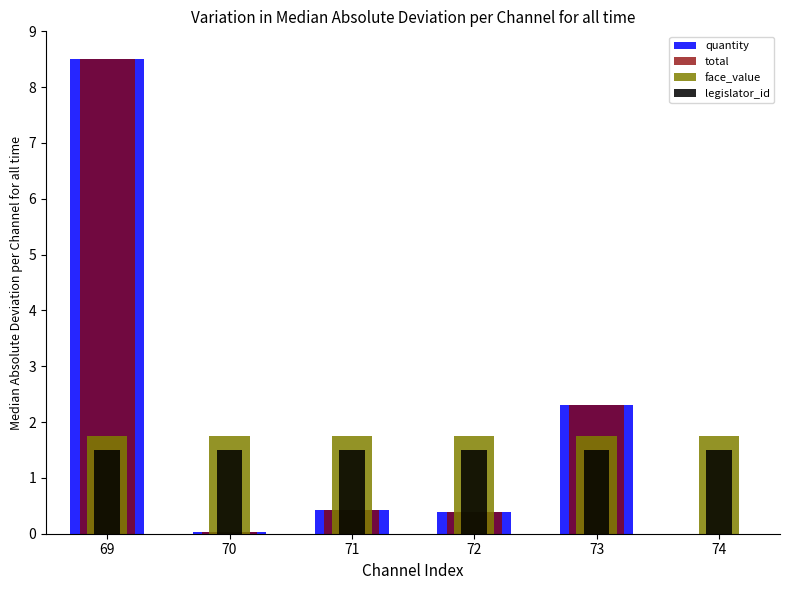

What is the value of the face_value bar at the 4th from the left?

1.8